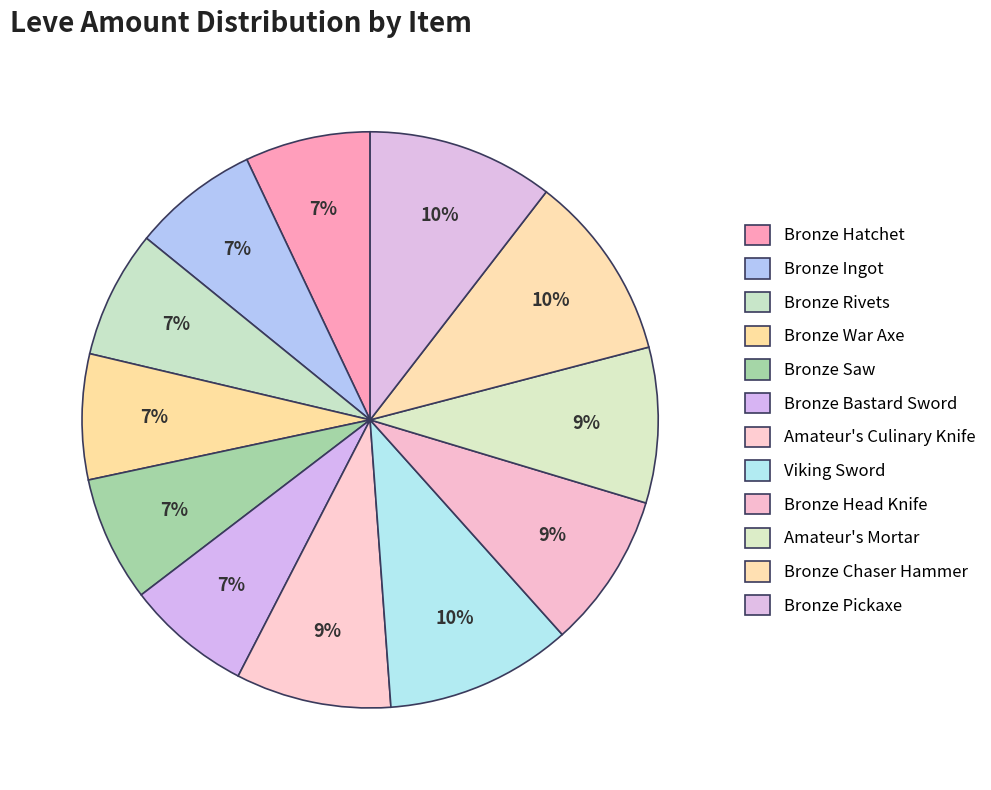

How many slices are in this pie chart?

12